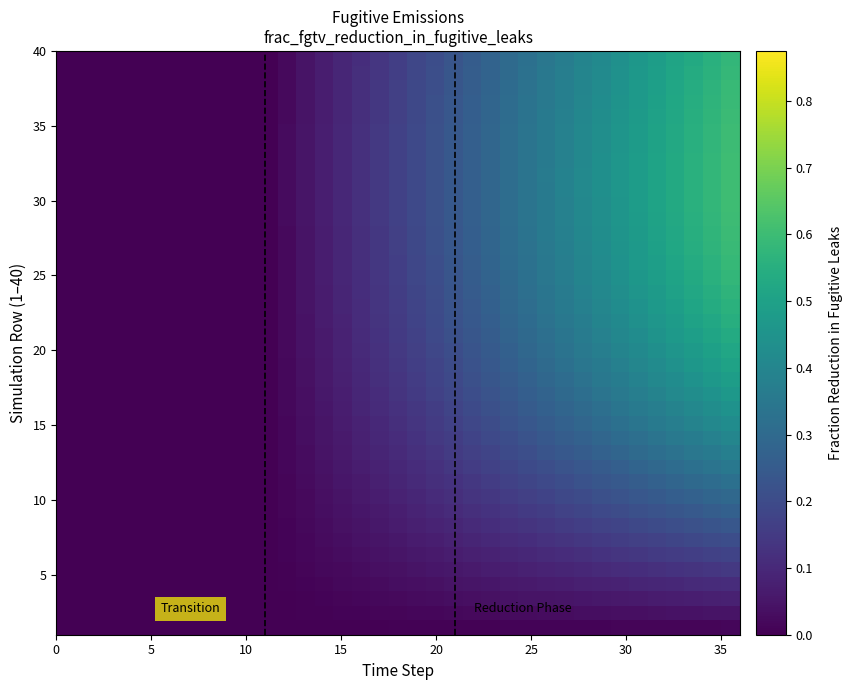

At how many categories does at least one series exceed 0?

25